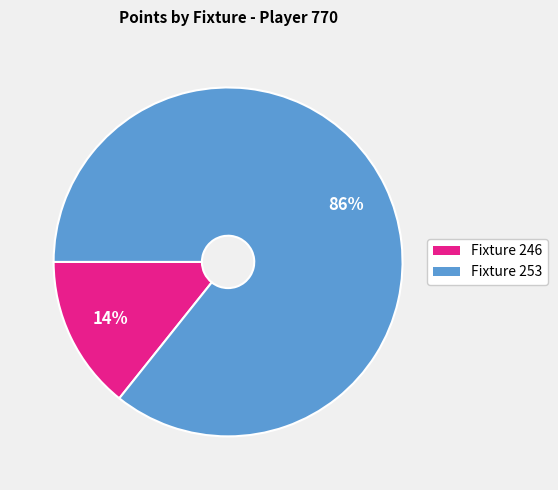

To the nearest percent, what is the average slice percentage?

50%